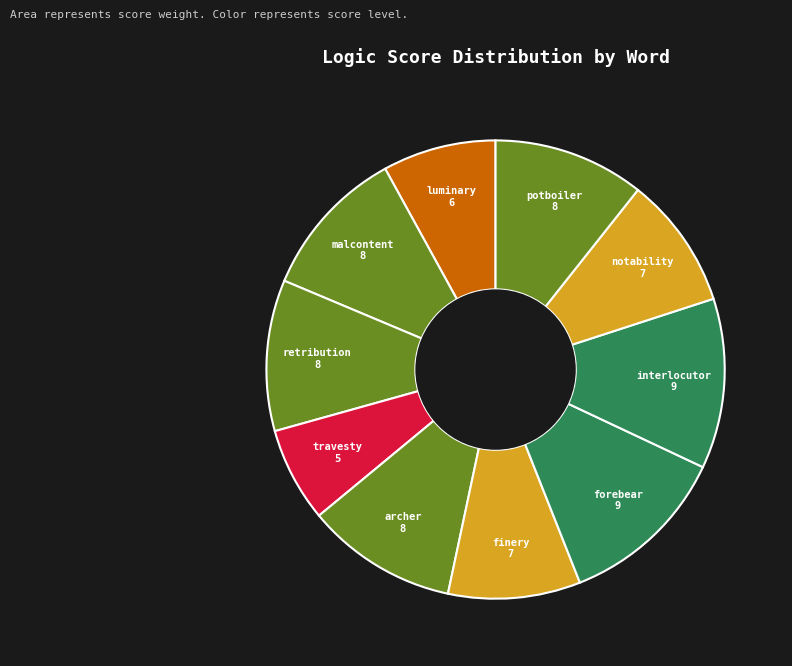

Which slice is the largest?

forebear